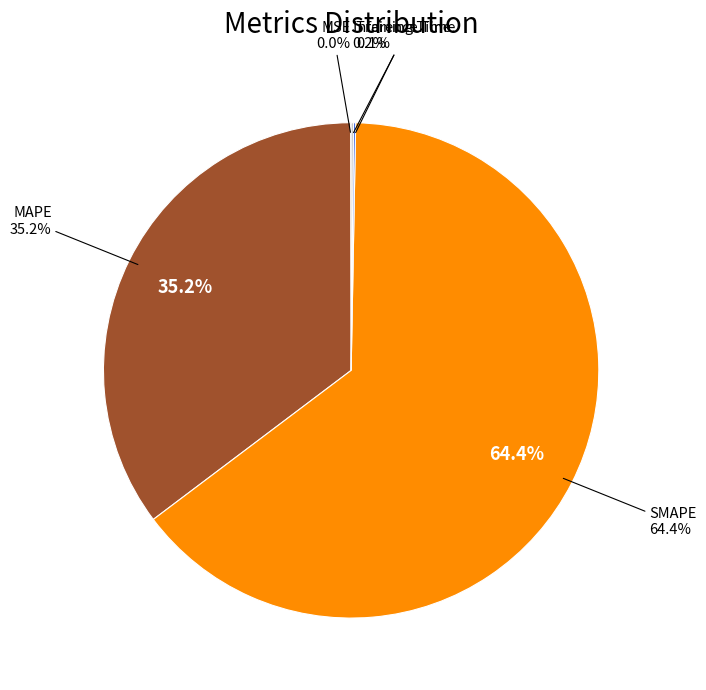

Is Inference Time the majority of the pie?

No